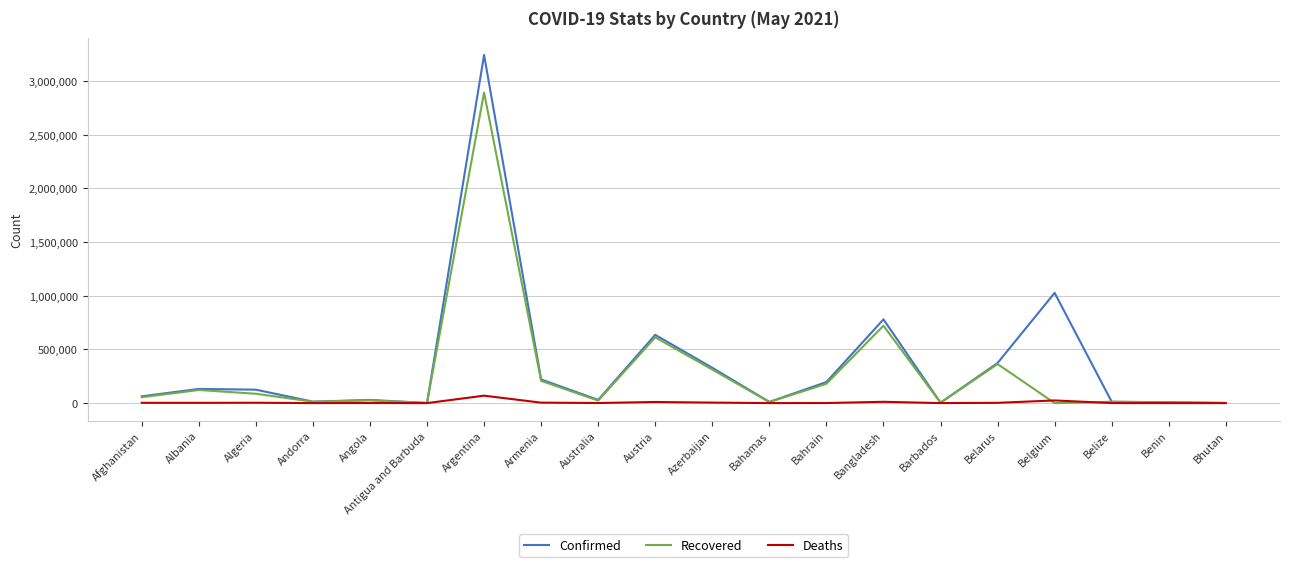

What value does the Recovered series have at Bahamas, to the nearest 100?

10000